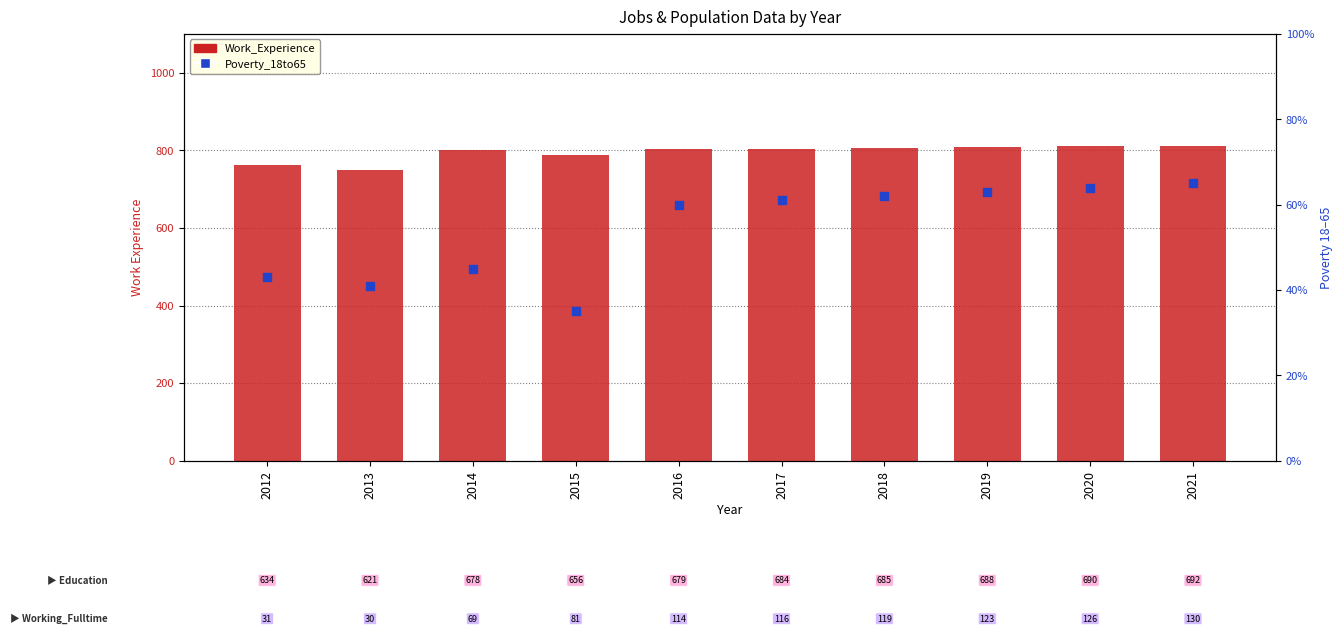

Is the value of Work_Experience at 2017 greater than the value of Poverty_18to65 at 2019?

Yes